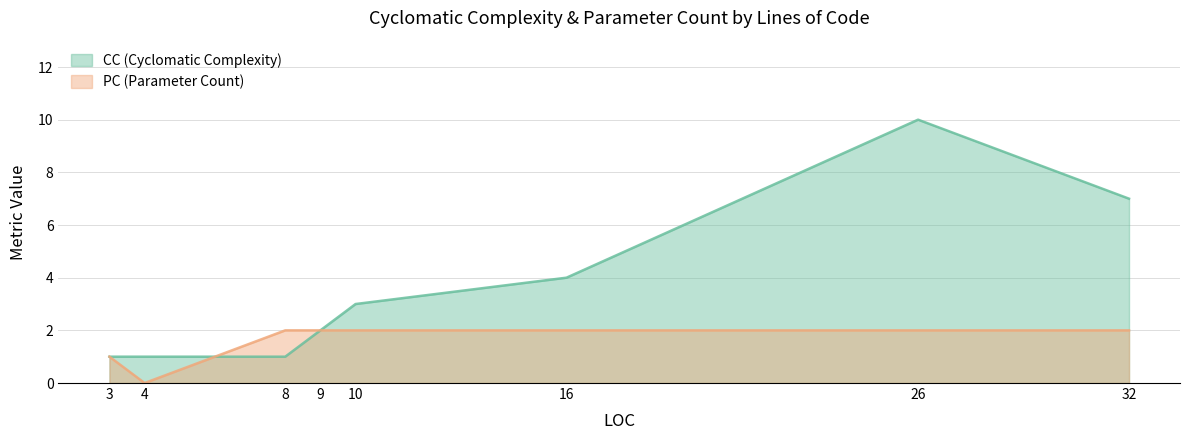

Rank the series by their maximum value, from highest to lowest.

CC, PC